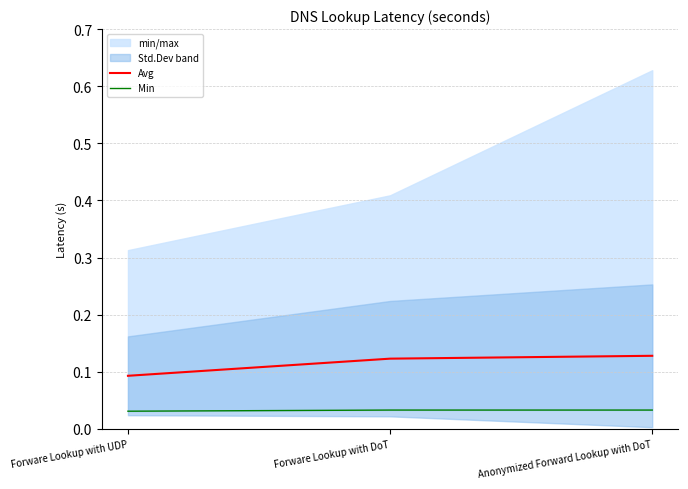

Rank the categories by Min value from highest to lowest.

Forware Lookup with DoT, Anonymized Forward Lookup with DoT, Forware Lookup with UDP